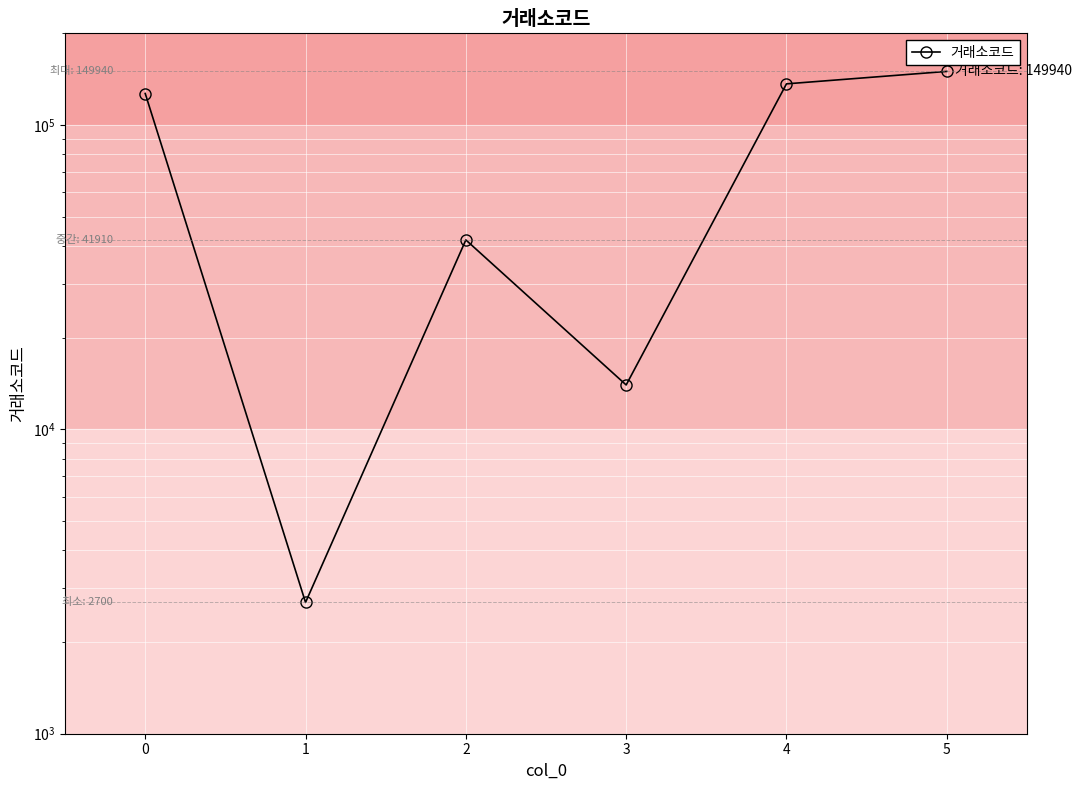

Where is the first local minimum?

1